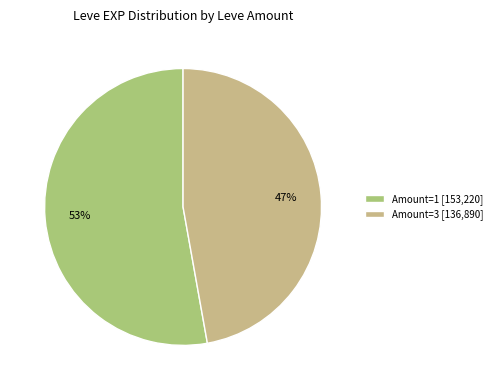

What is the smallest slice in the pie chart?

Amount=3 [136,890]